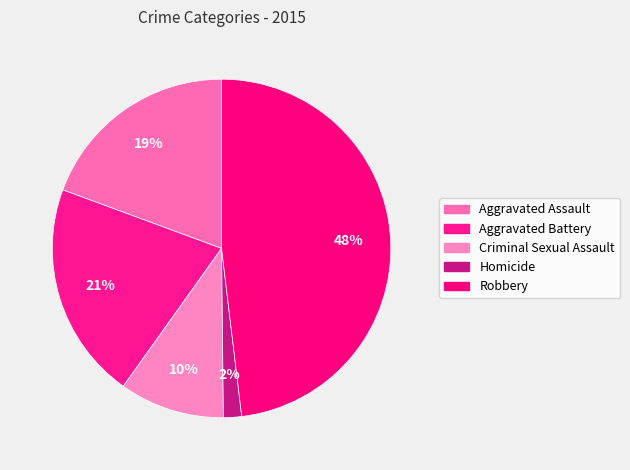

What is the ratio of the value at Homicide to the value at Aggravated Assault?

0.1